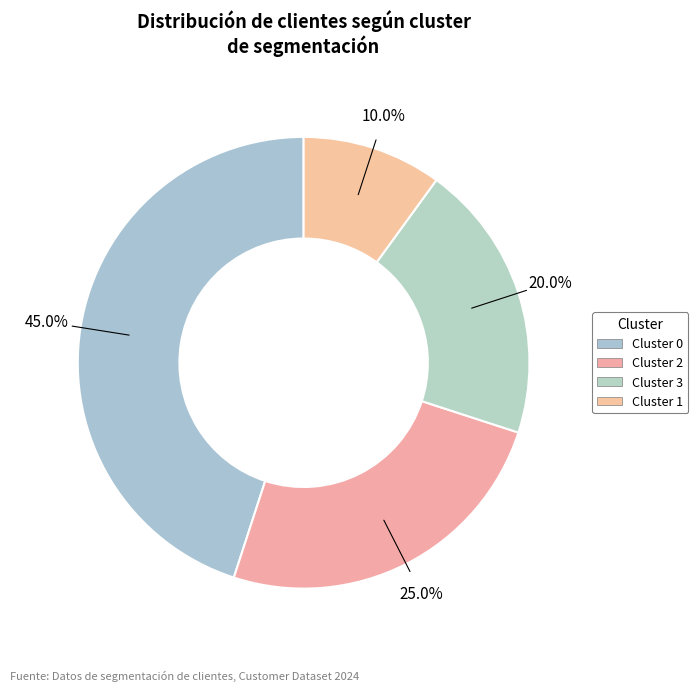

To the nearest percent, what is the average slice percentage?

25%